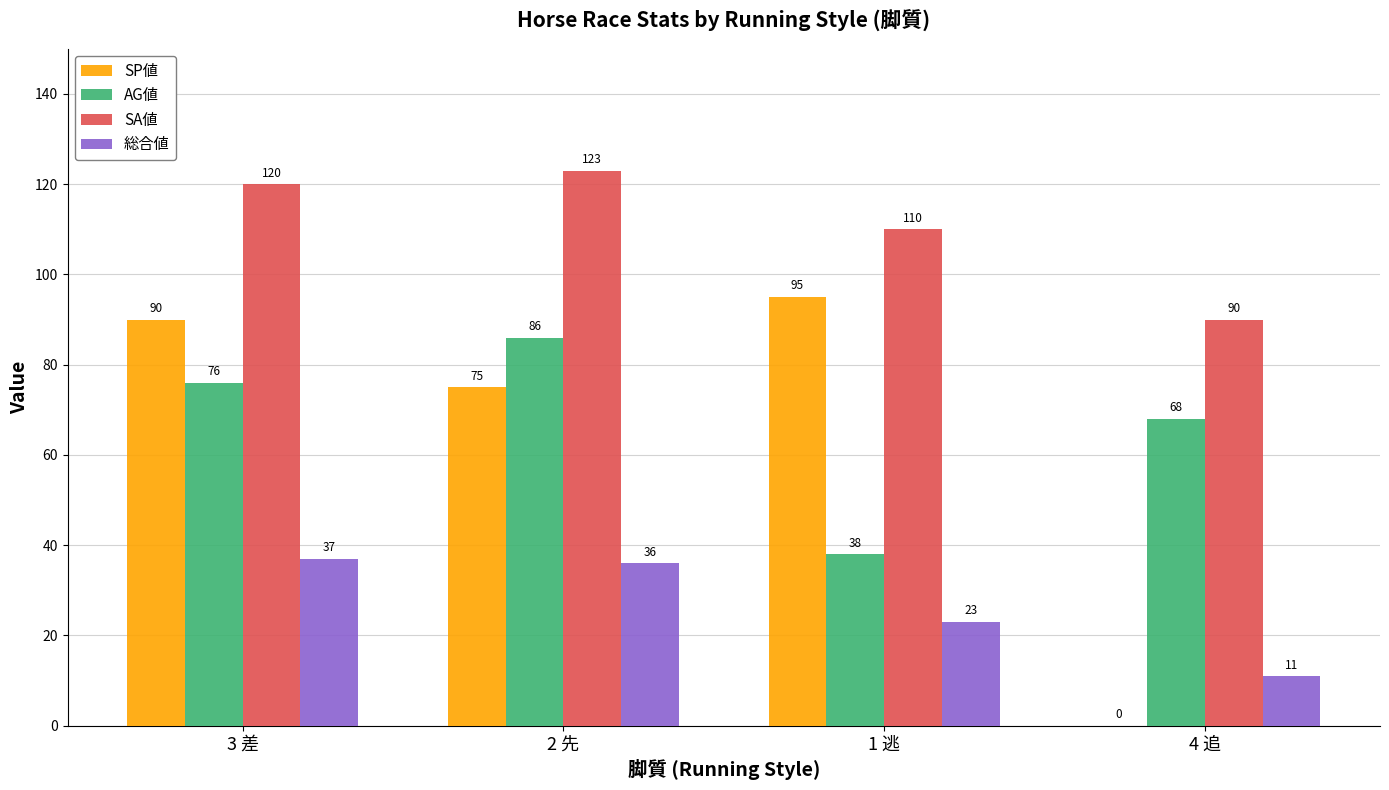

Which series has the widest spread of values?

SP値